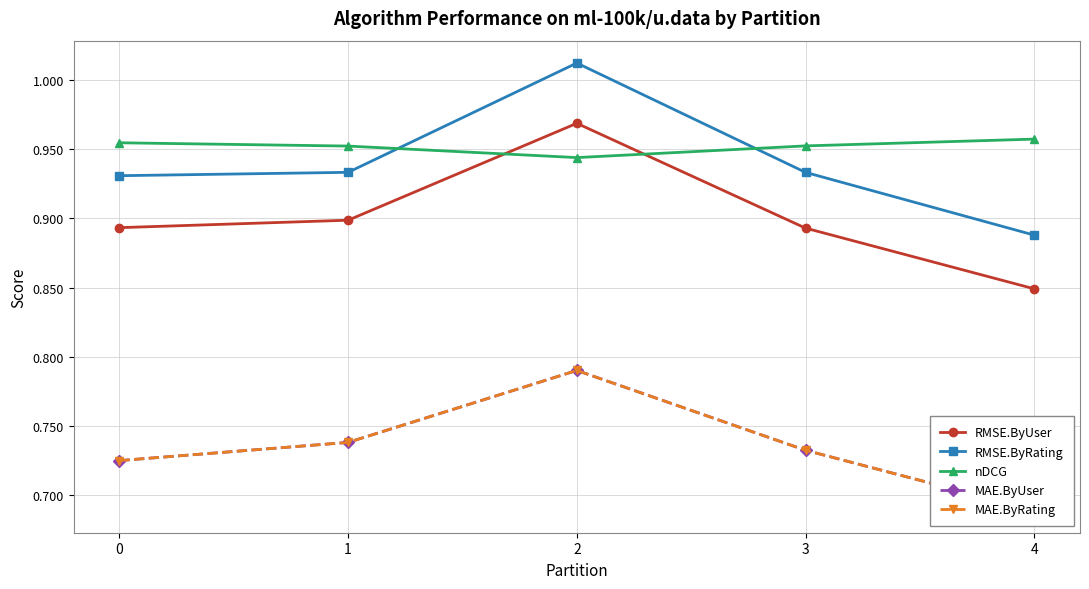

Which label corresponds to the largest value in the chart?

2